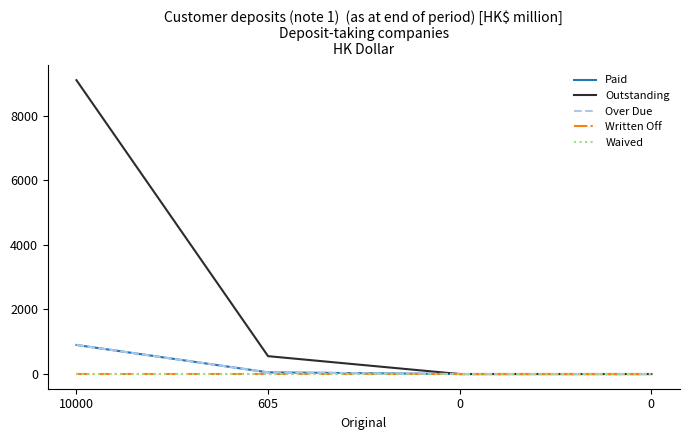

Reading right to left, transcribe all the data shown in this chart.

Paid: 0.0	0.0	51.8	900.0
Outstanding: 0.0	0.0	553.2	9100.0
Over Due: 0.0	0.0	51.1	900.0
Written Off: 0.0	0.0	0.0	0.0
Waived: 0.0	0.0	0.0	0.0